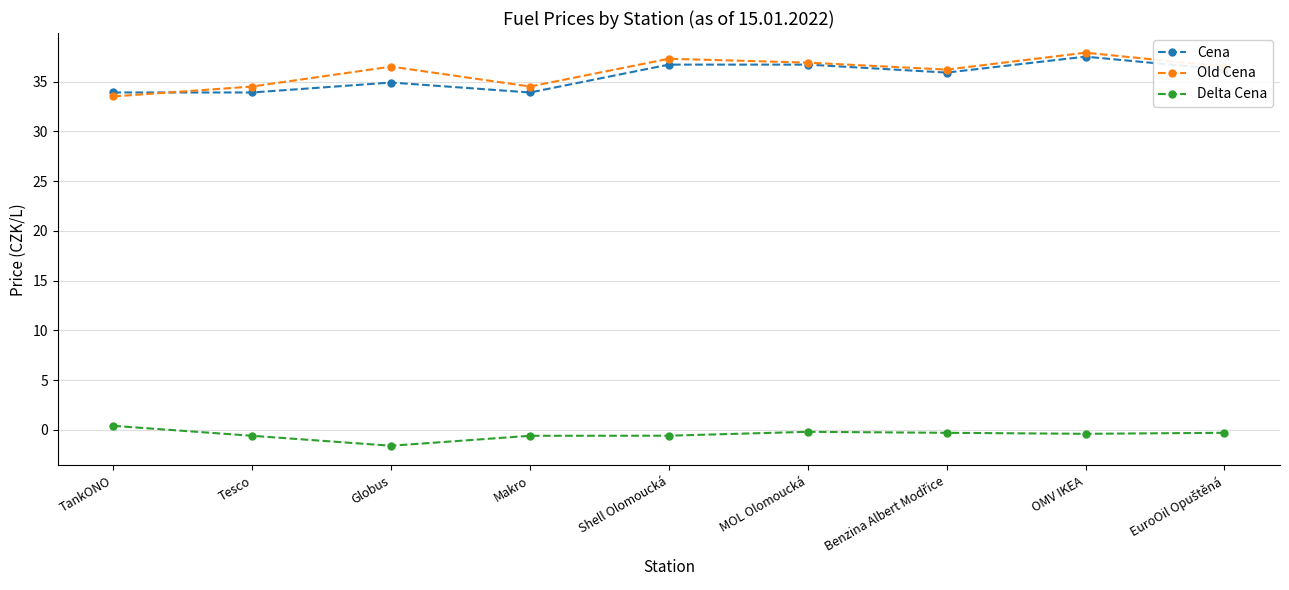

True or false: Cena and Delta Cena cross at least once.

False